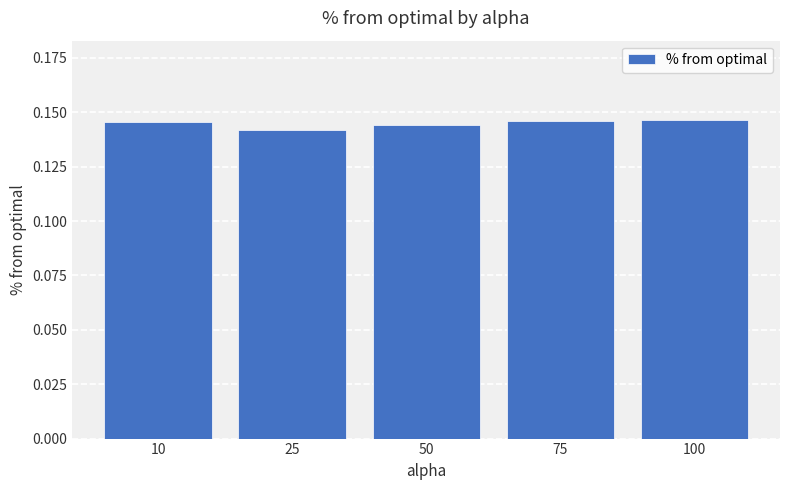

Is it true that the value at 25 is 0.2?

False